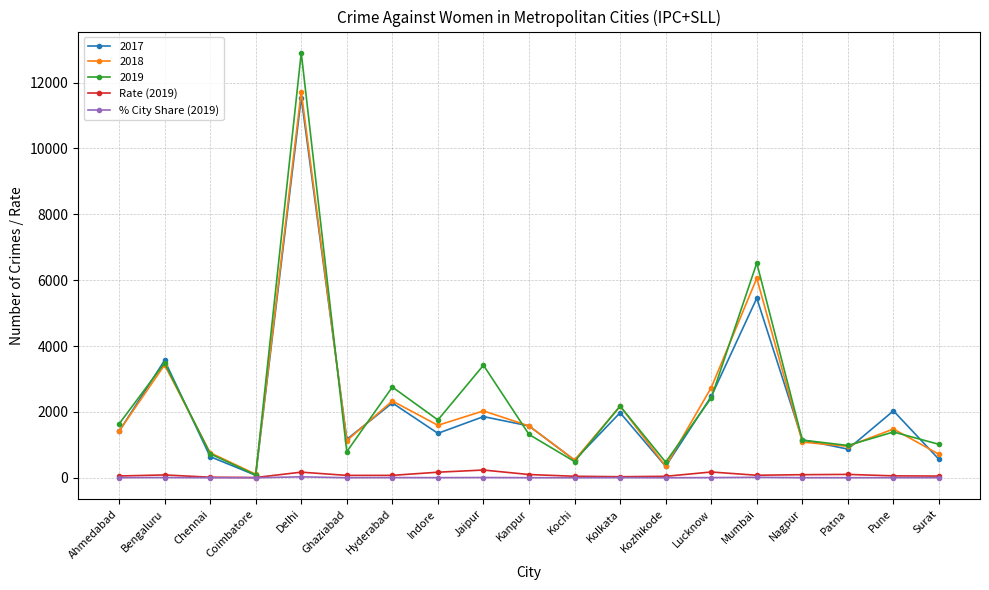

What is the label of the 11th point from the left?

Kochi